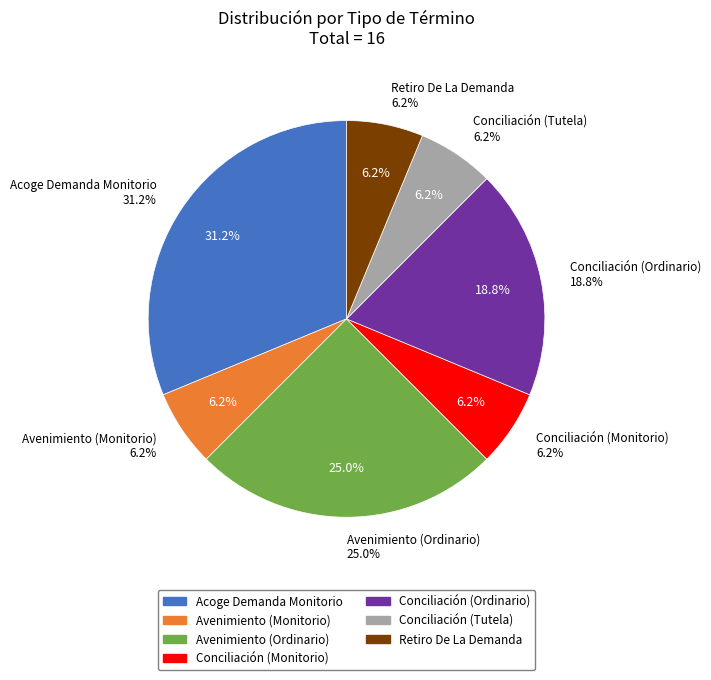

The Acoge Demanda Monitorio slice represents 45% of the pie. True or false?

False